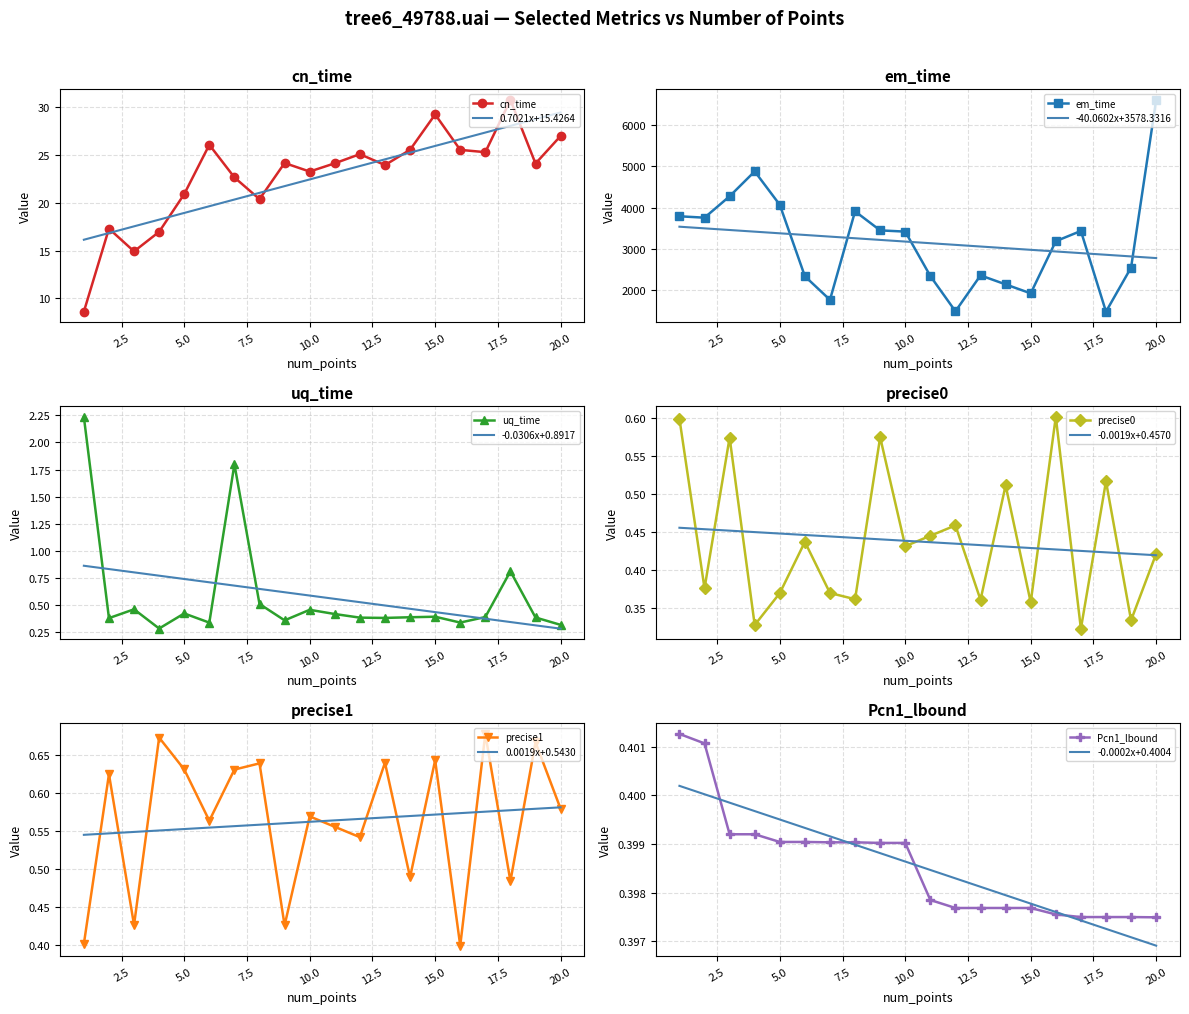

List the series in order of their peak value, lowest first.

Pcn1_lbound, precise0, precise1, uq_time, cn_time, em_time